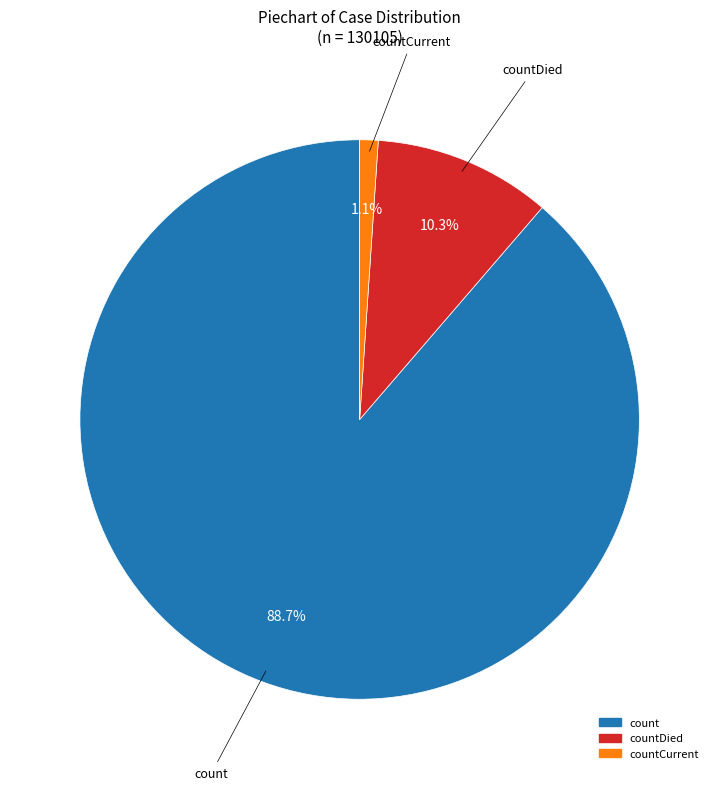

Does any single category account for the majority?

Yes